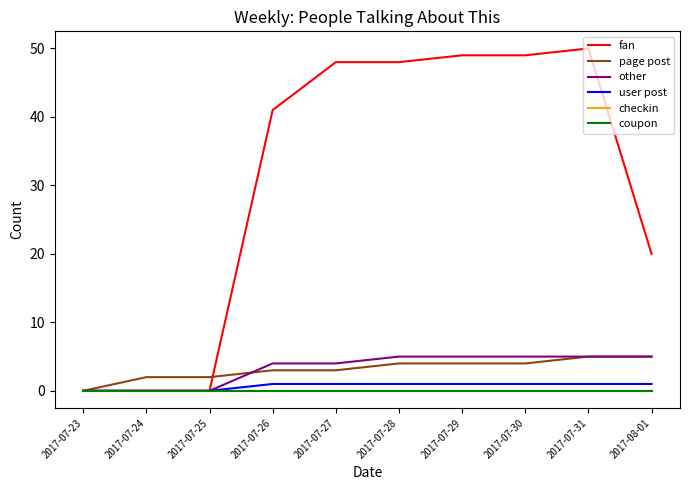

Does the chart display data point markers on the line(s)?

No